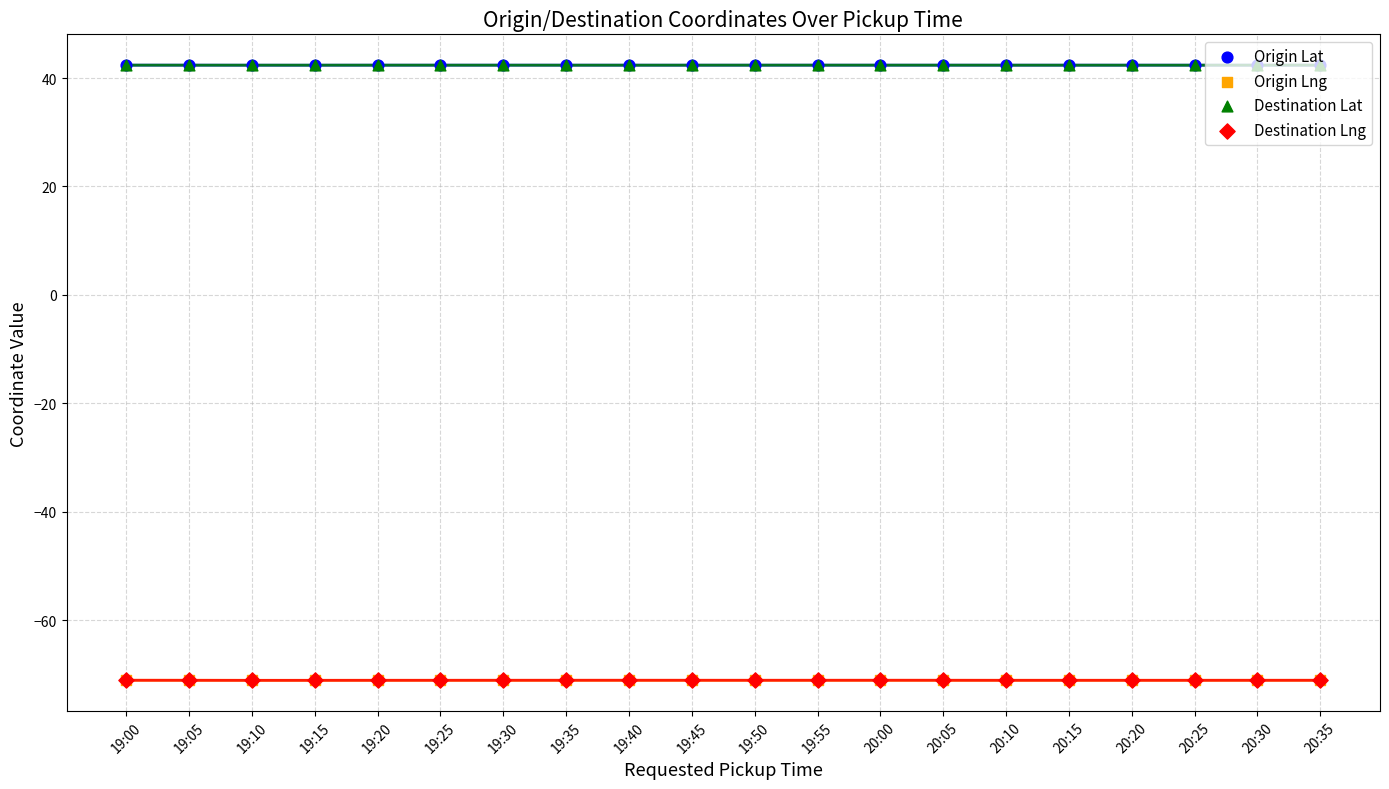

Which series has the largest Y range (max minus min)?

Origin Lat